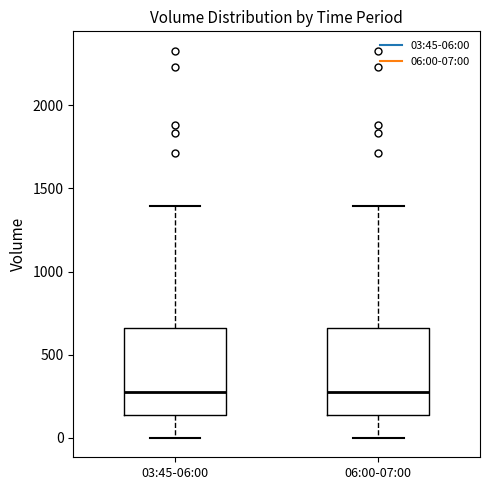

Reading left to right, transcribe this box plot: for each box, give where its median line is, the range the box spans, and where its two whiskers end, as read against the y-axis. The values are not printed on the chart, so give them approximately, as read against the axis.

03:45-06:00: median 300, box 150 to 650, whiskers 0 to 1400
06:00-07:00: median 300, box 150 to 650, whiskers 0 to 1400